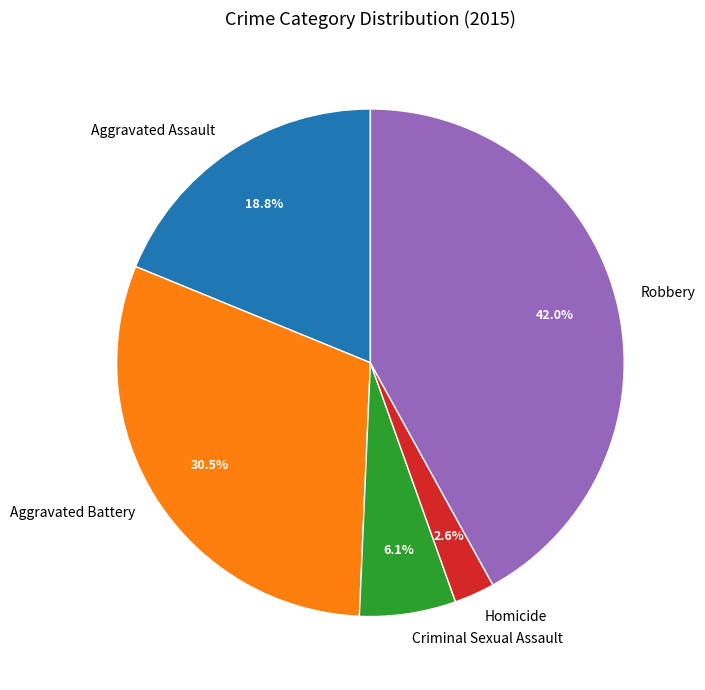

How many segments does this pie chart have?

5